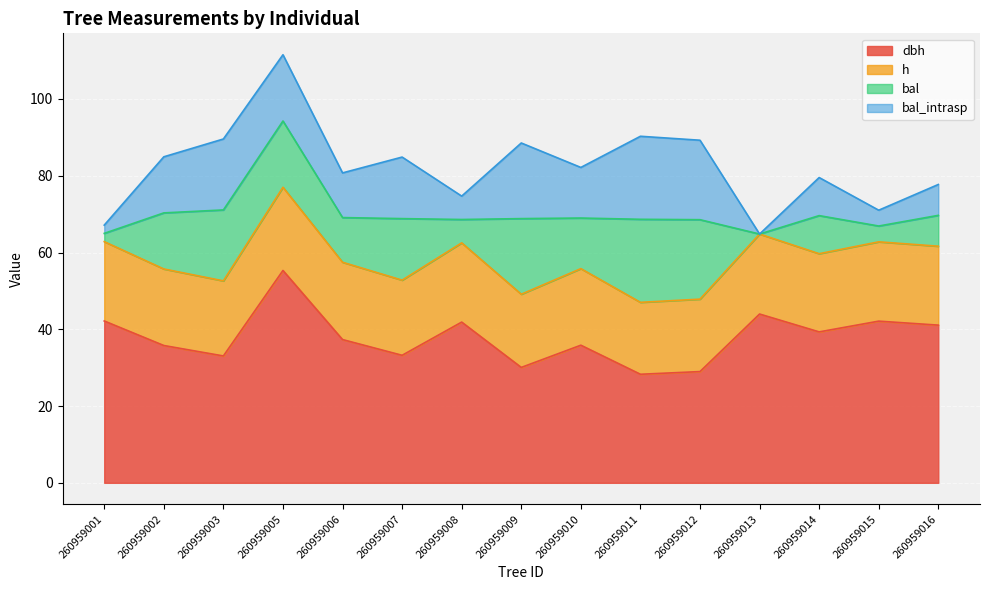

Where does the dbh series first go above 37?

260959001